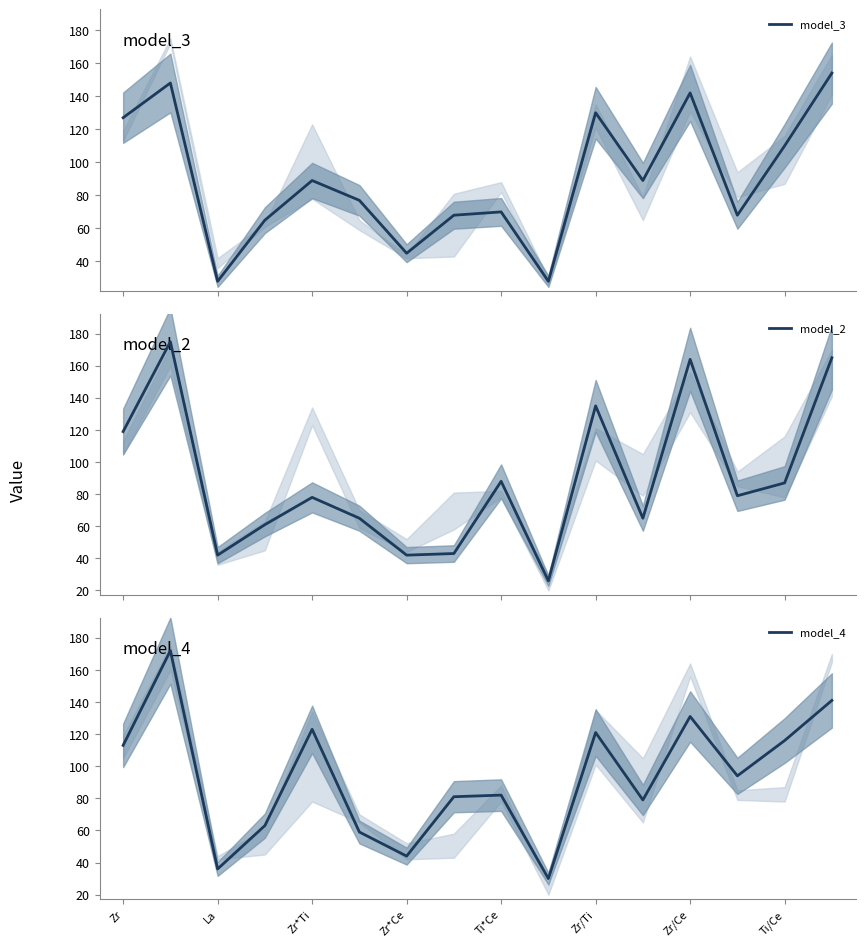

True or false: model_3 and model_2 intersect in this chart.

True